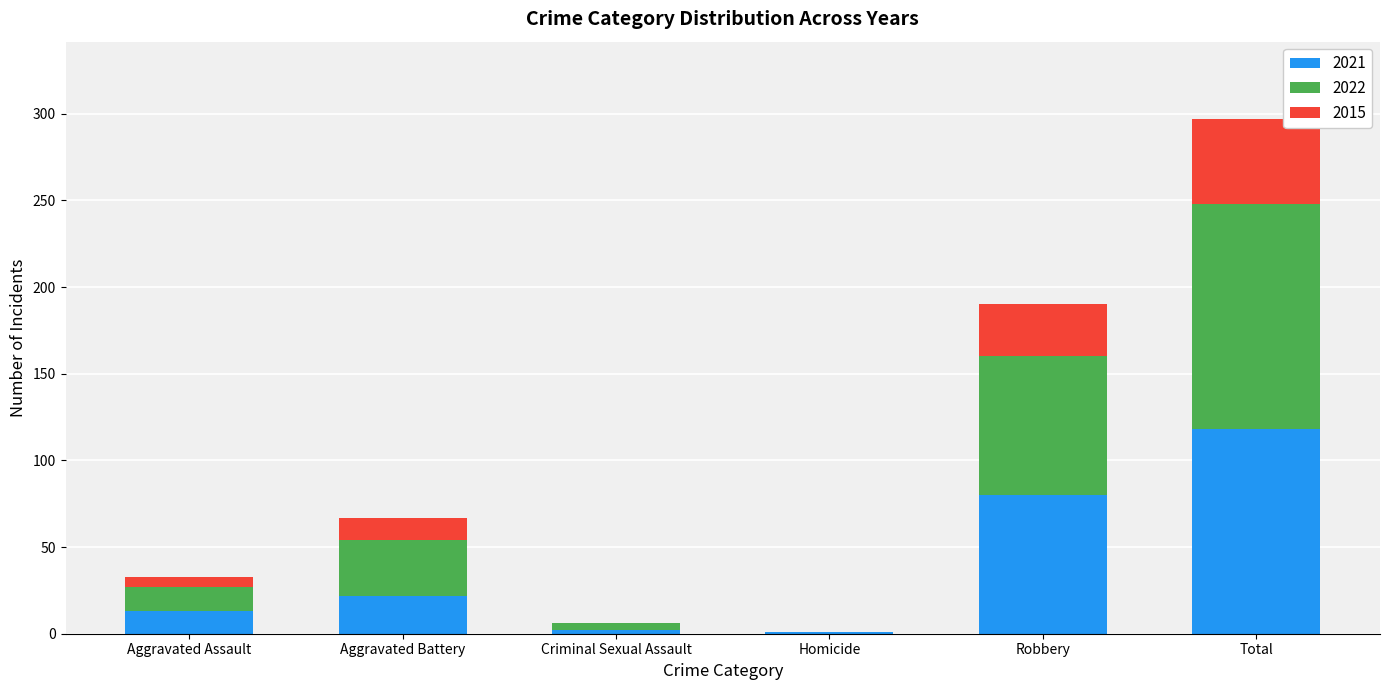

What is the total value across all series at Robbery?

190